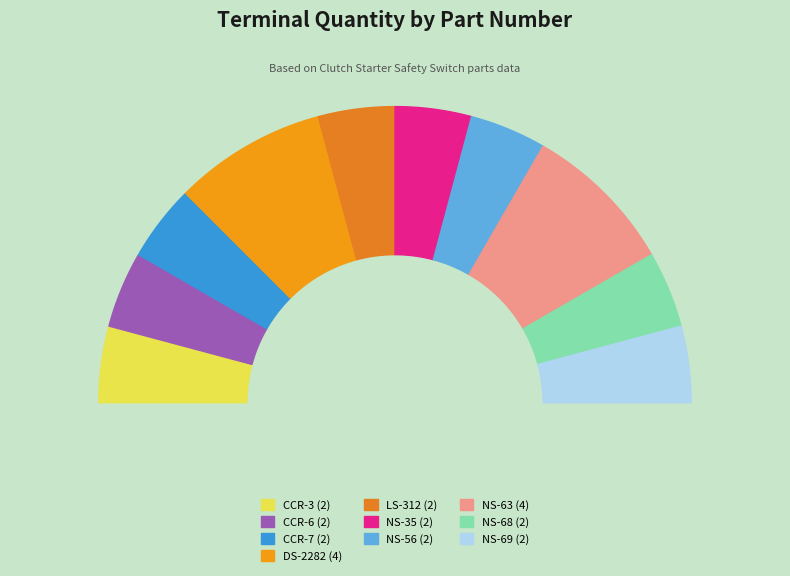

Does LS-312 account for over 50% of the chart?

No